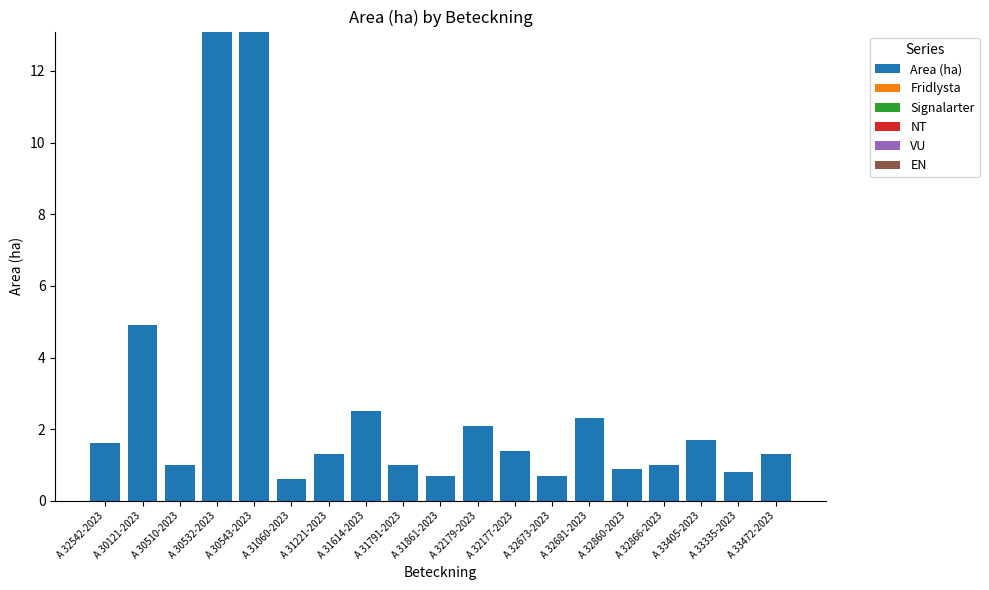

What position from the right is A 31861-2023?

10